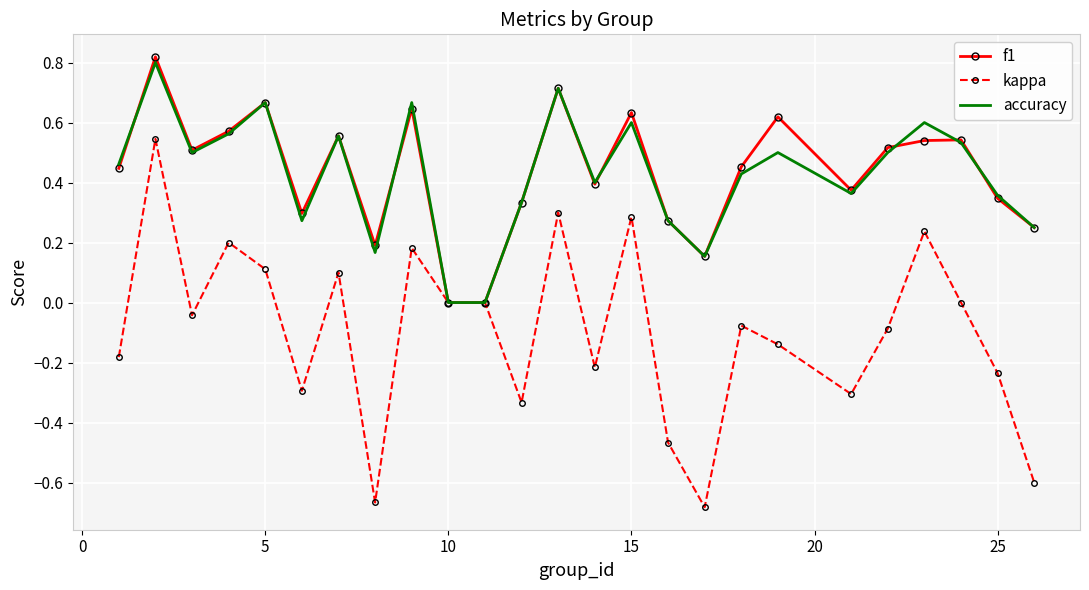

Which series has the largest range (max minus min)?

kappa